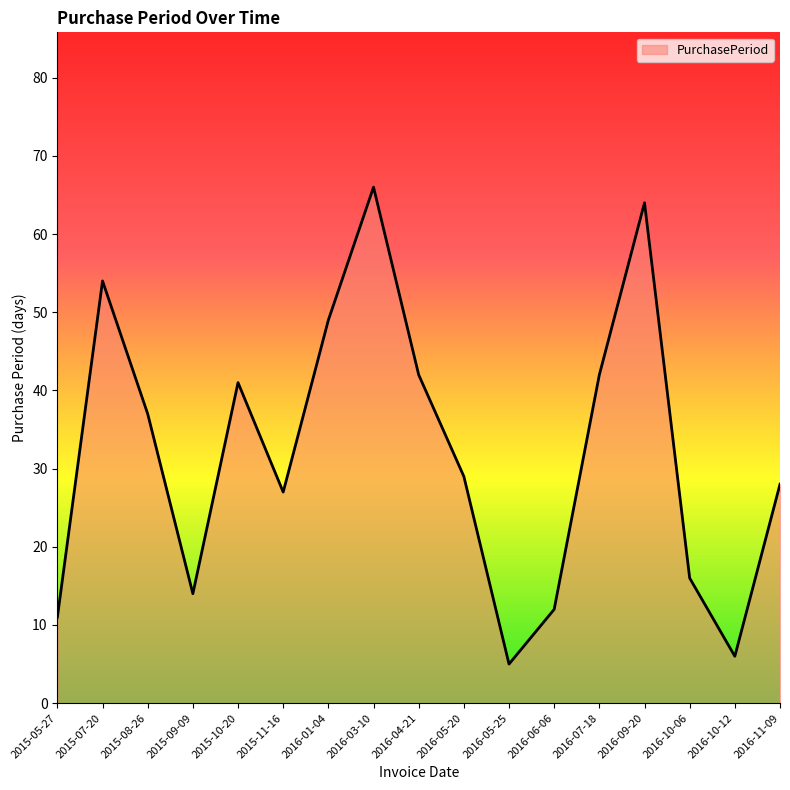

What is the minimum value shown in the chart?

5